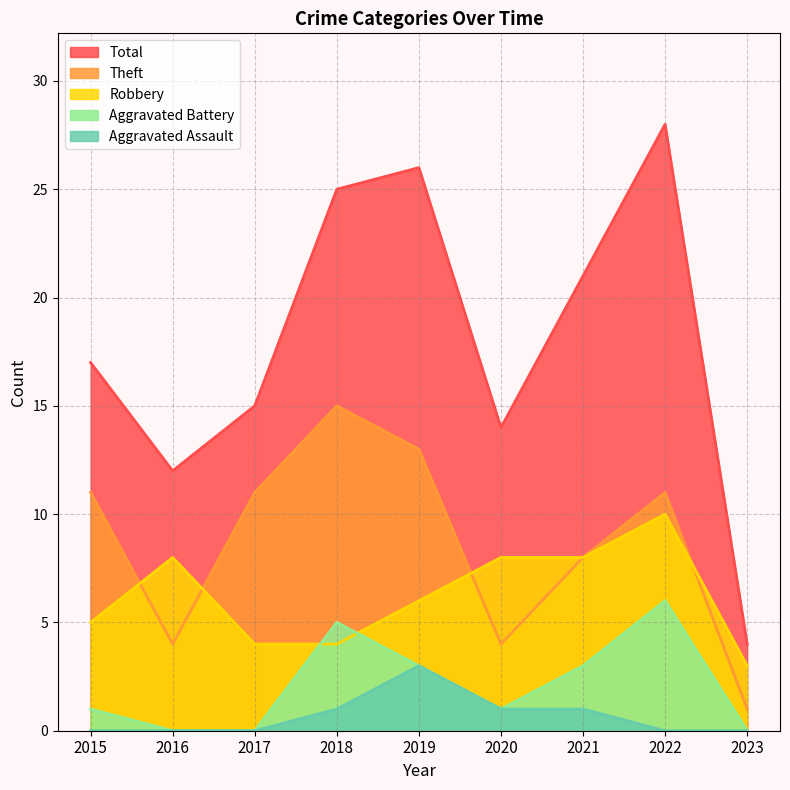

What value does the Aggravated Assault series have at 2021?

1